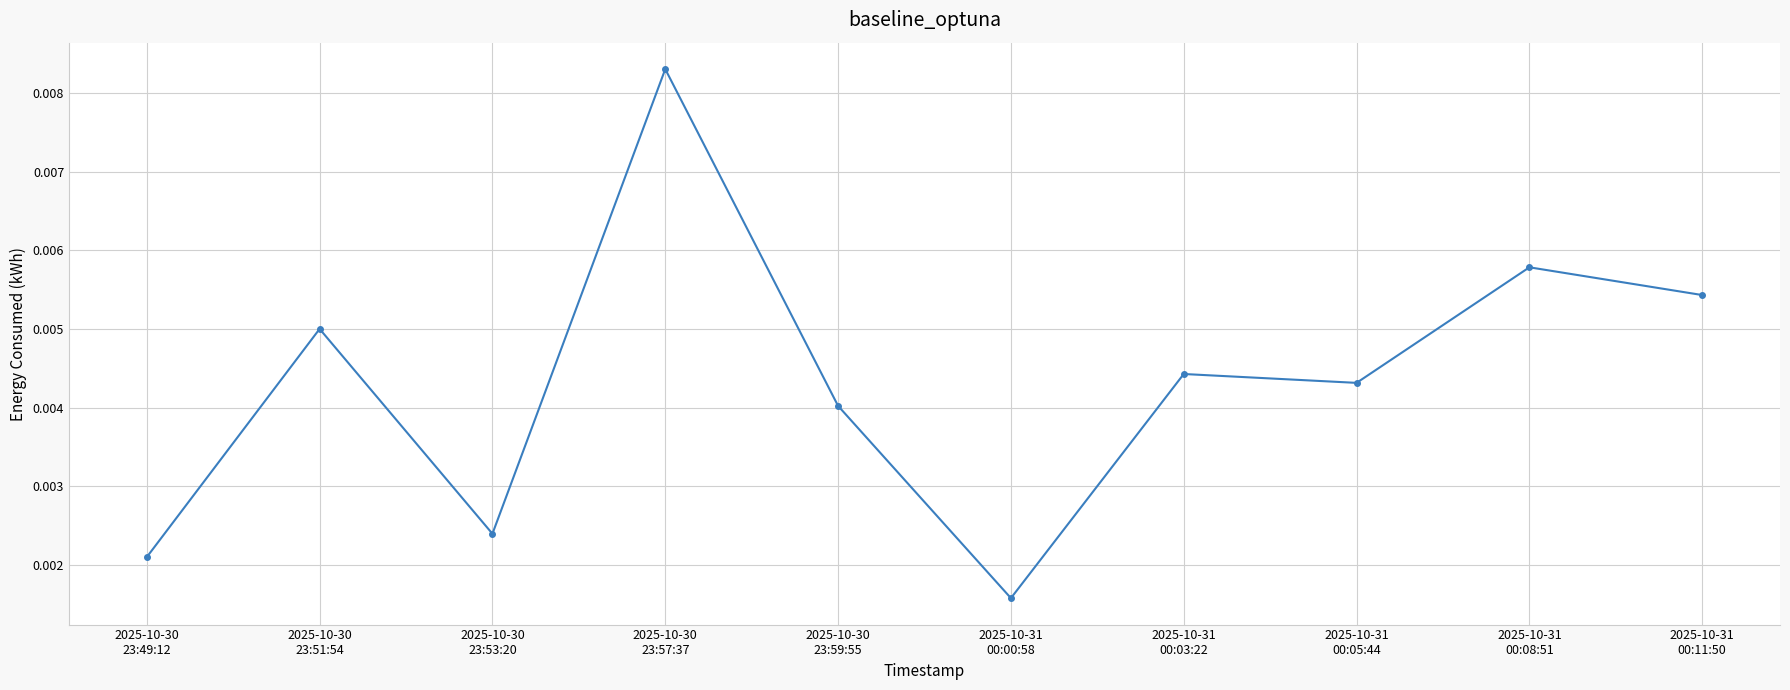

How many values are between 0 and 1?

10